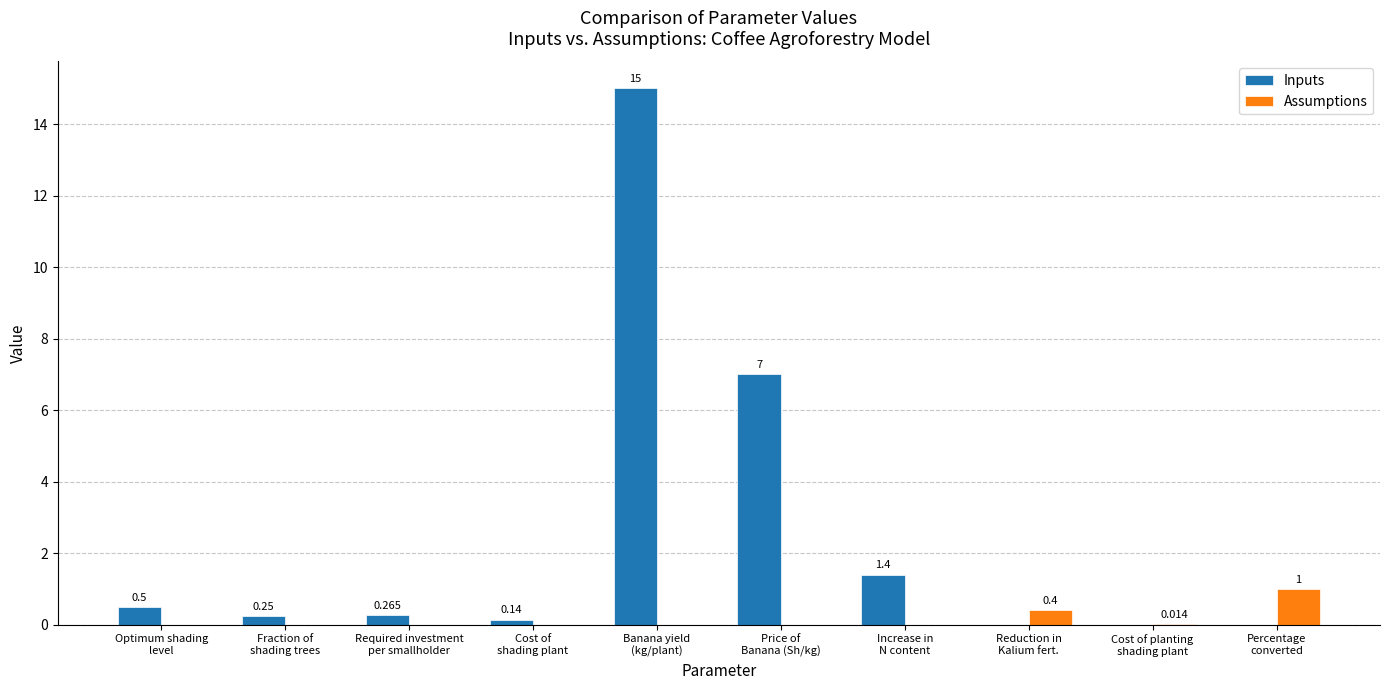

Which series has the largest total across all categories?

Inputs